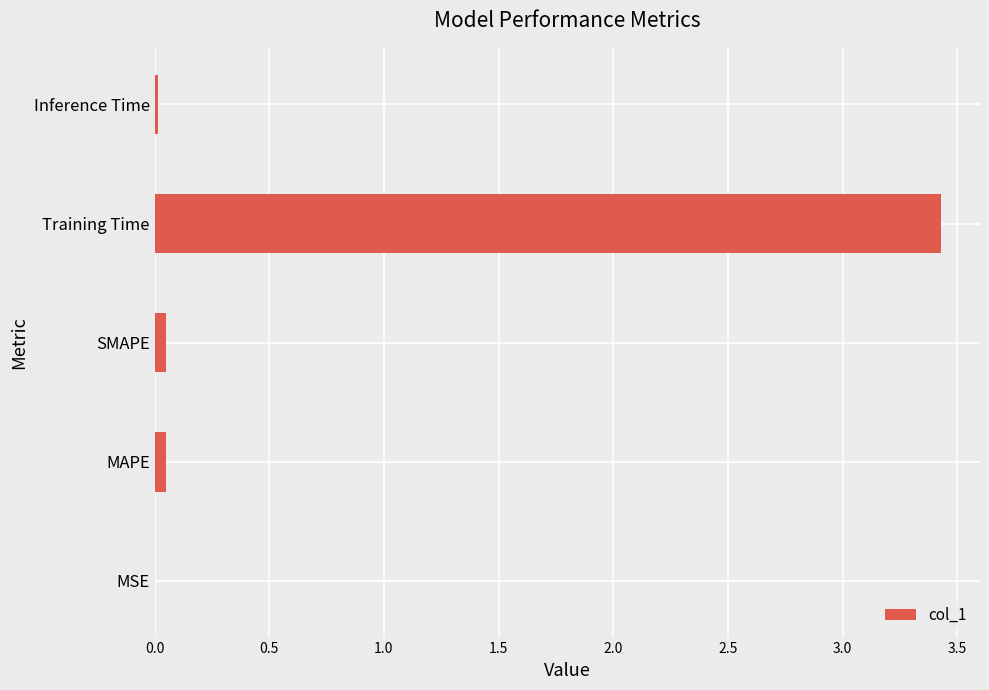

What is the sum of all values?

3.5